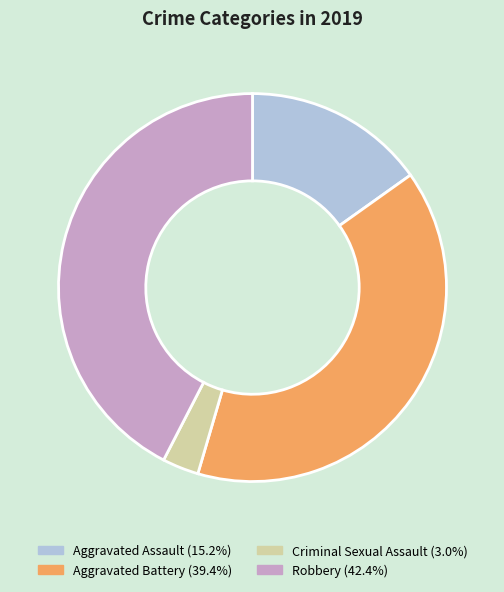

What is the largest slice in the pie chart?

Robbery